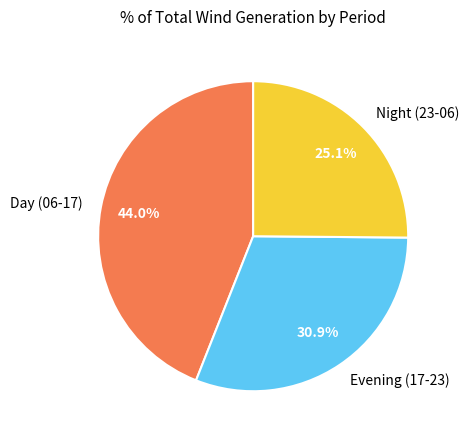

Does any single category account for the majority?

No